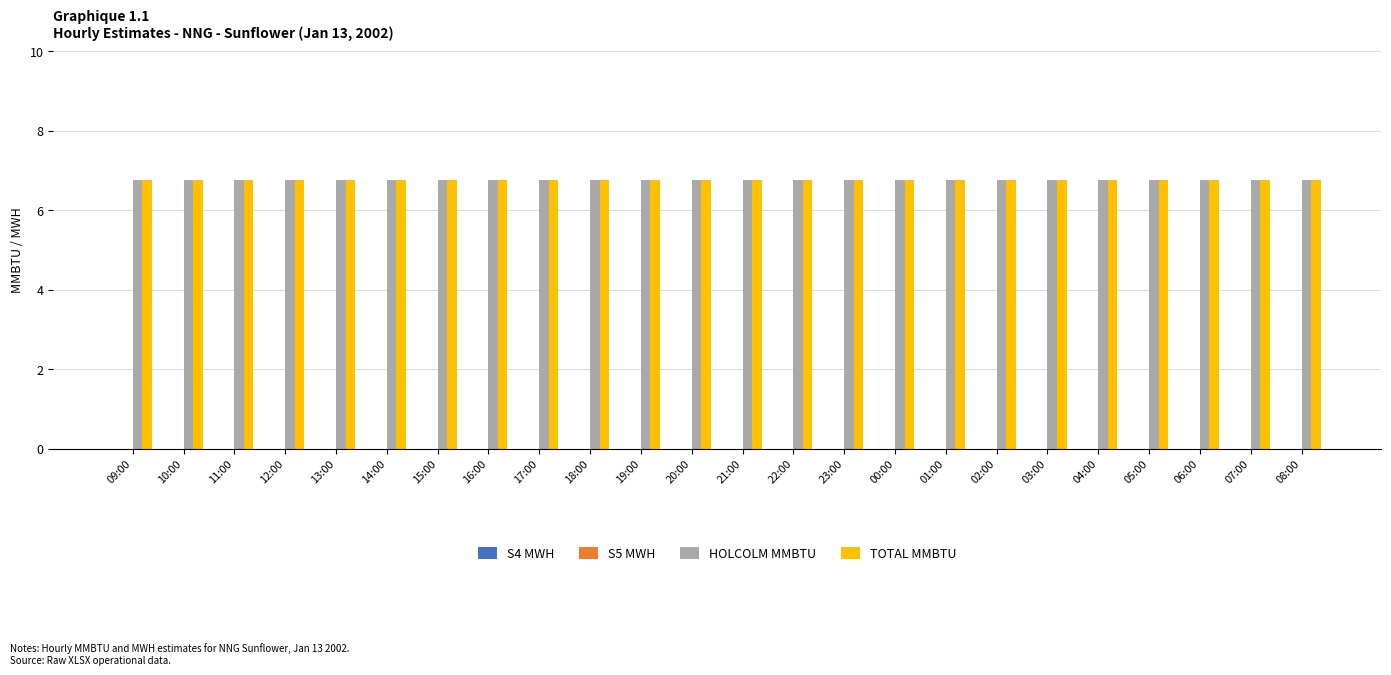

Rank the series at 15:00 from highest to lowest value.

HOLCOLM MMBTU, TOTAL MMBTU, S4 MWH, S5 MWH